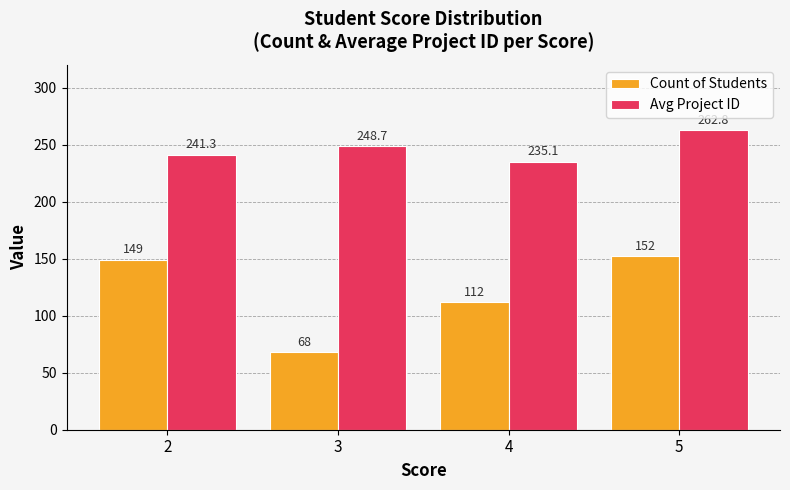

List the series in order of their overall mean, lowest first.

Count of Students, Avg Project ID